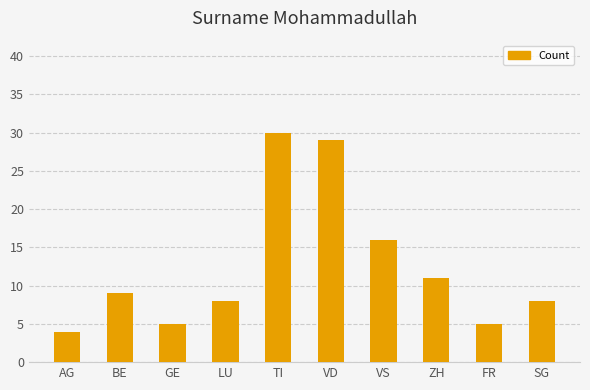

Reading left to right, extract all data points from this chart.

4	9	5	8	30	29	16	11	5	8